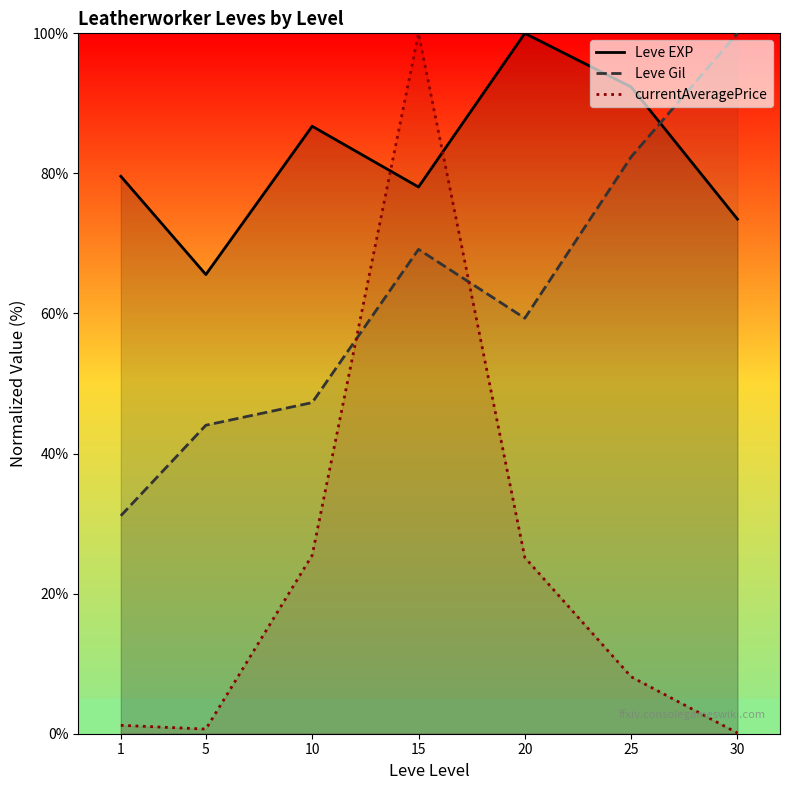

Which series has the largest range (max minus min)?

currentAveragePrice